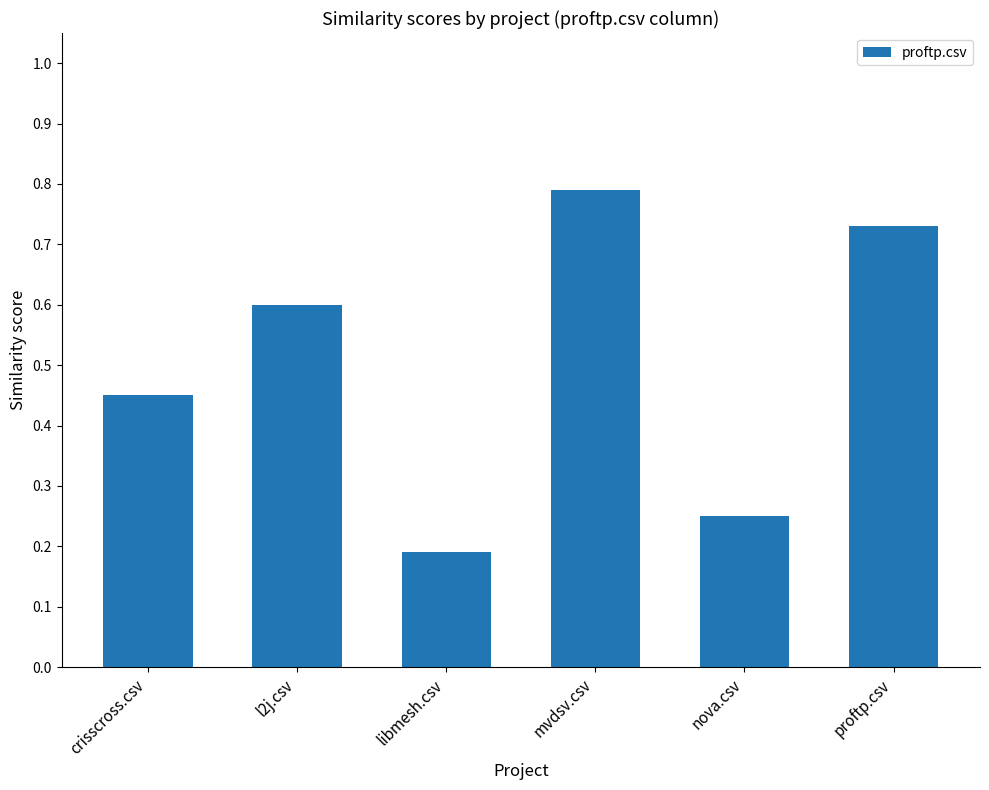

The chart shows a value of 0.6 at l2j.csv. True or false?

True